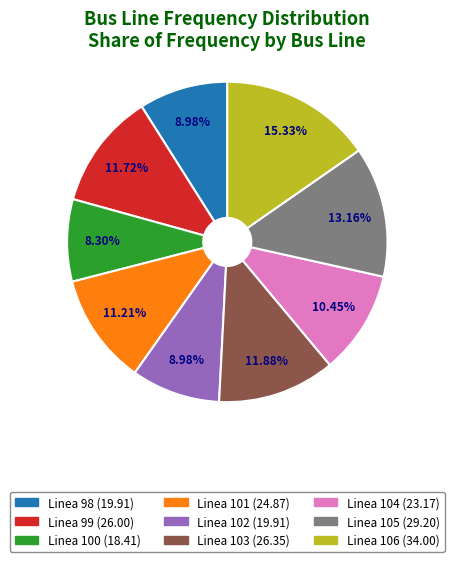

The Linea 100 slice represents 8% of the pie. True or false?

True